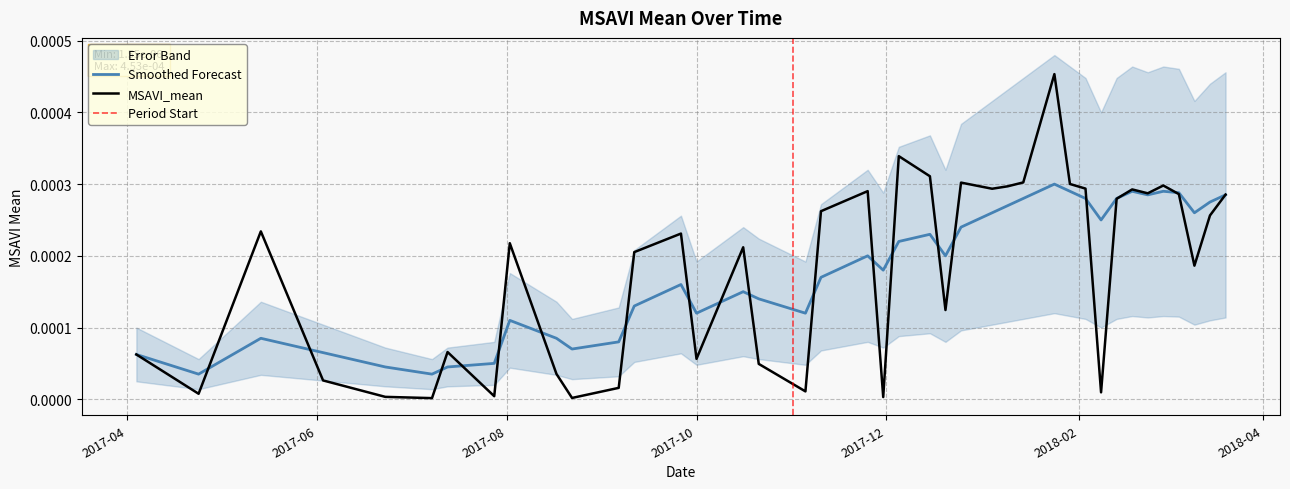

Which series changed the most between 2017-06-03 and 2017-08-22?

MSAVI_mean